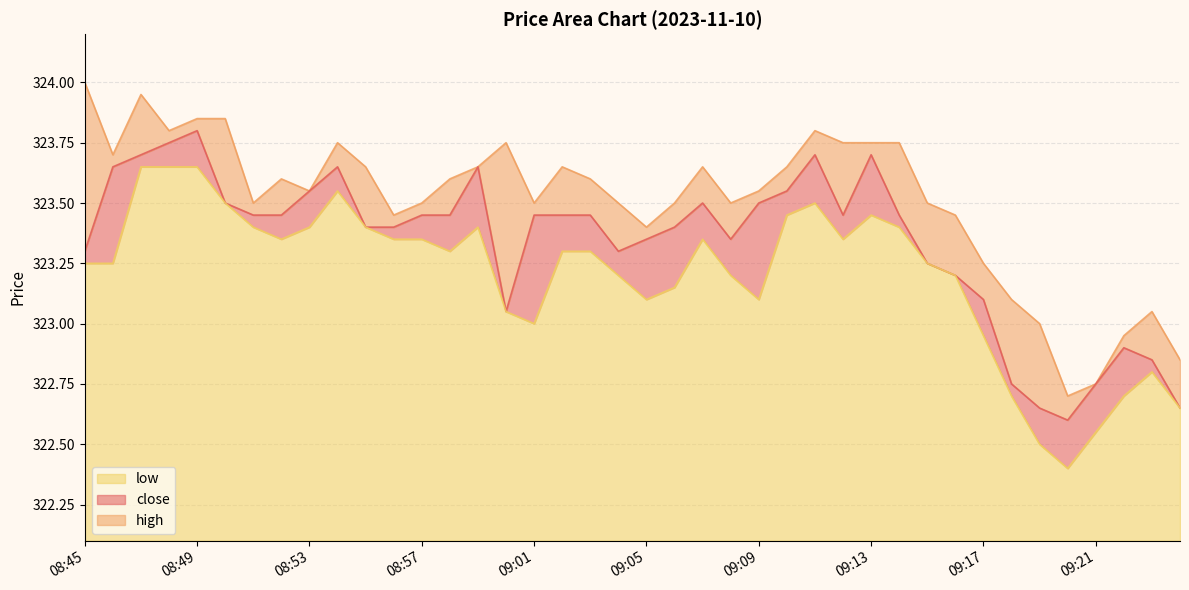

How many series are shown in this chart?

3